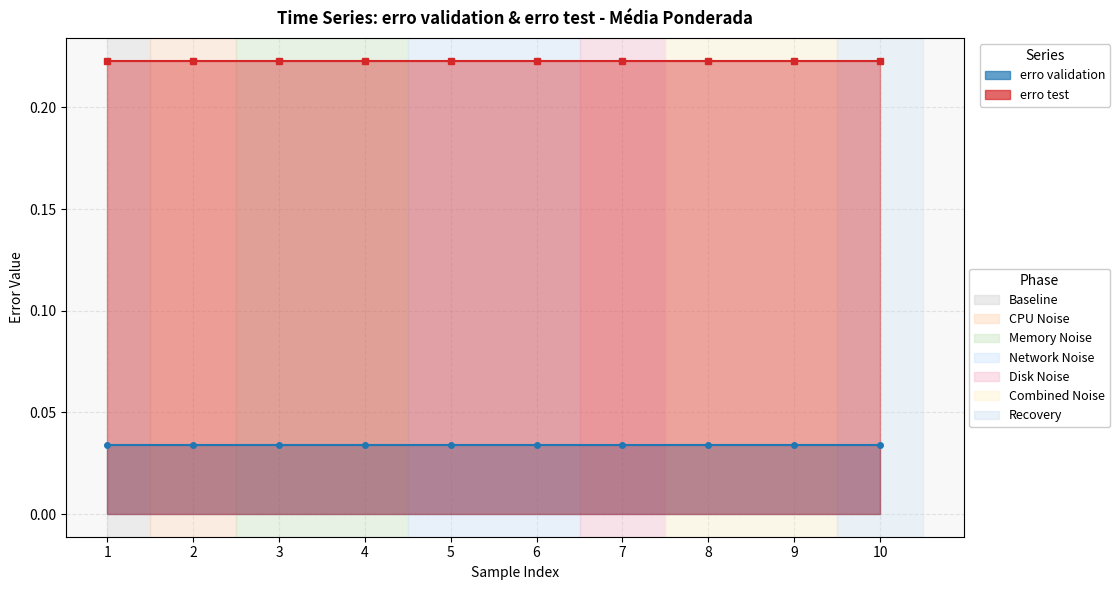

True or false: erro test has more than 2 points higher than both neighbors.

False